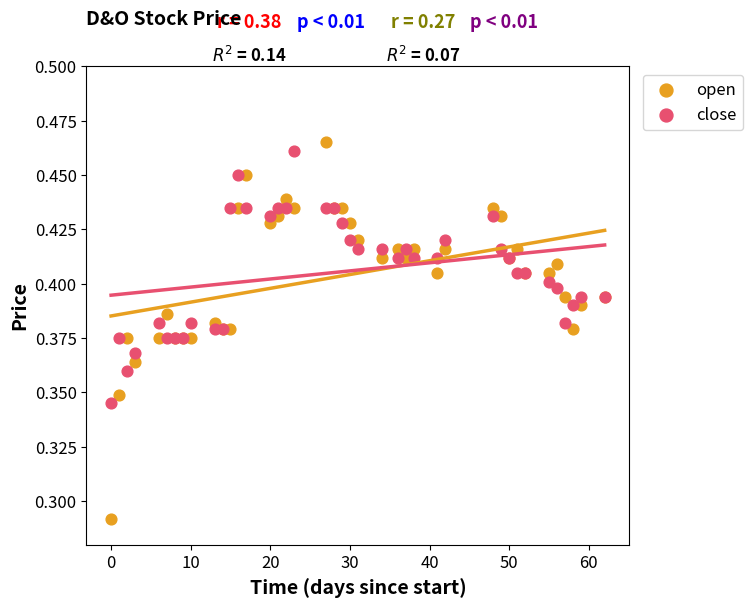

What are all the series names shown in the legend?

open, close